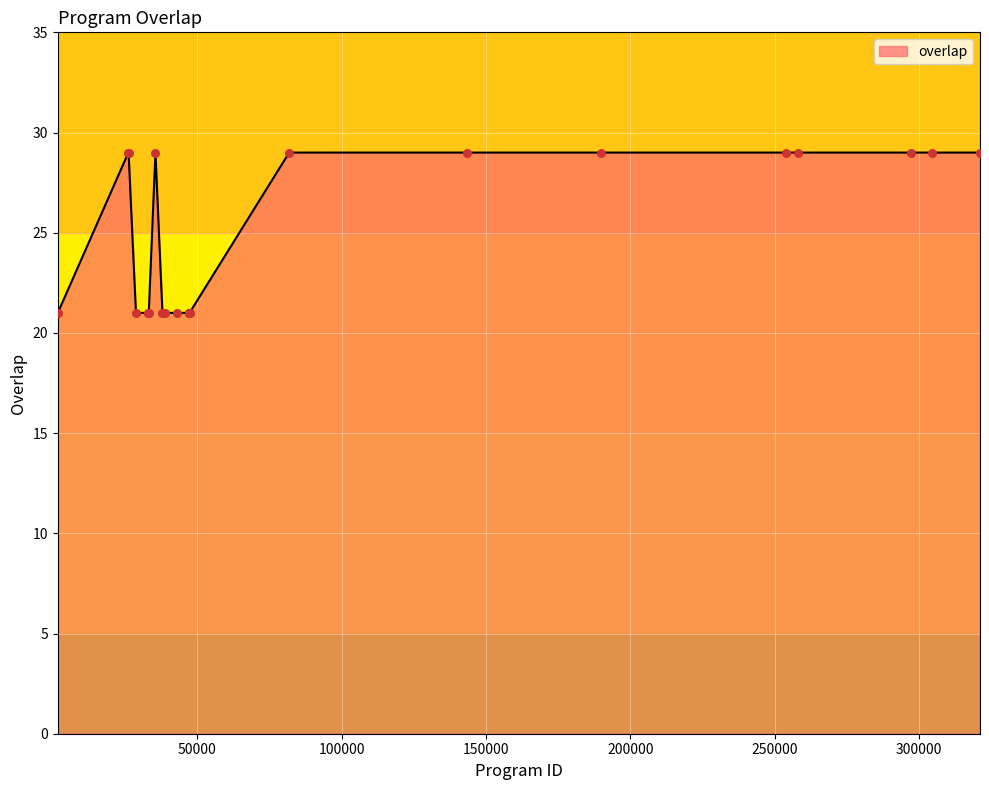

What is the smallest value displayed?

21